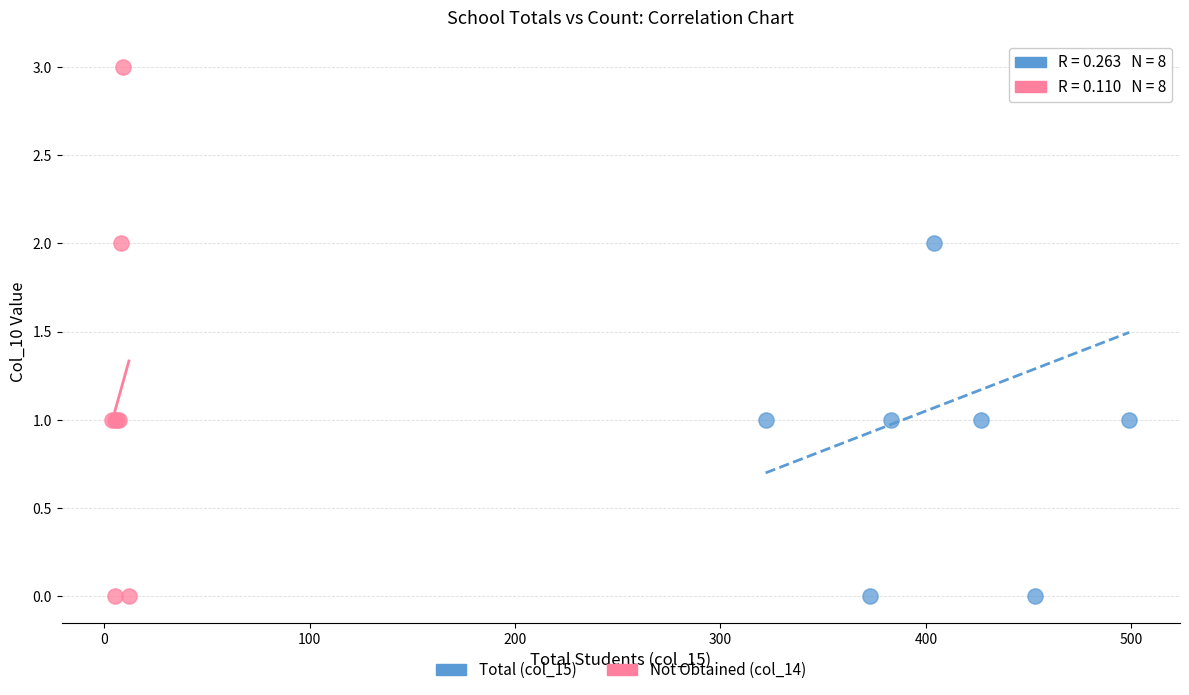

What are all the series names shown in the legend?

Total (col_15), Not Obtained (col_14)